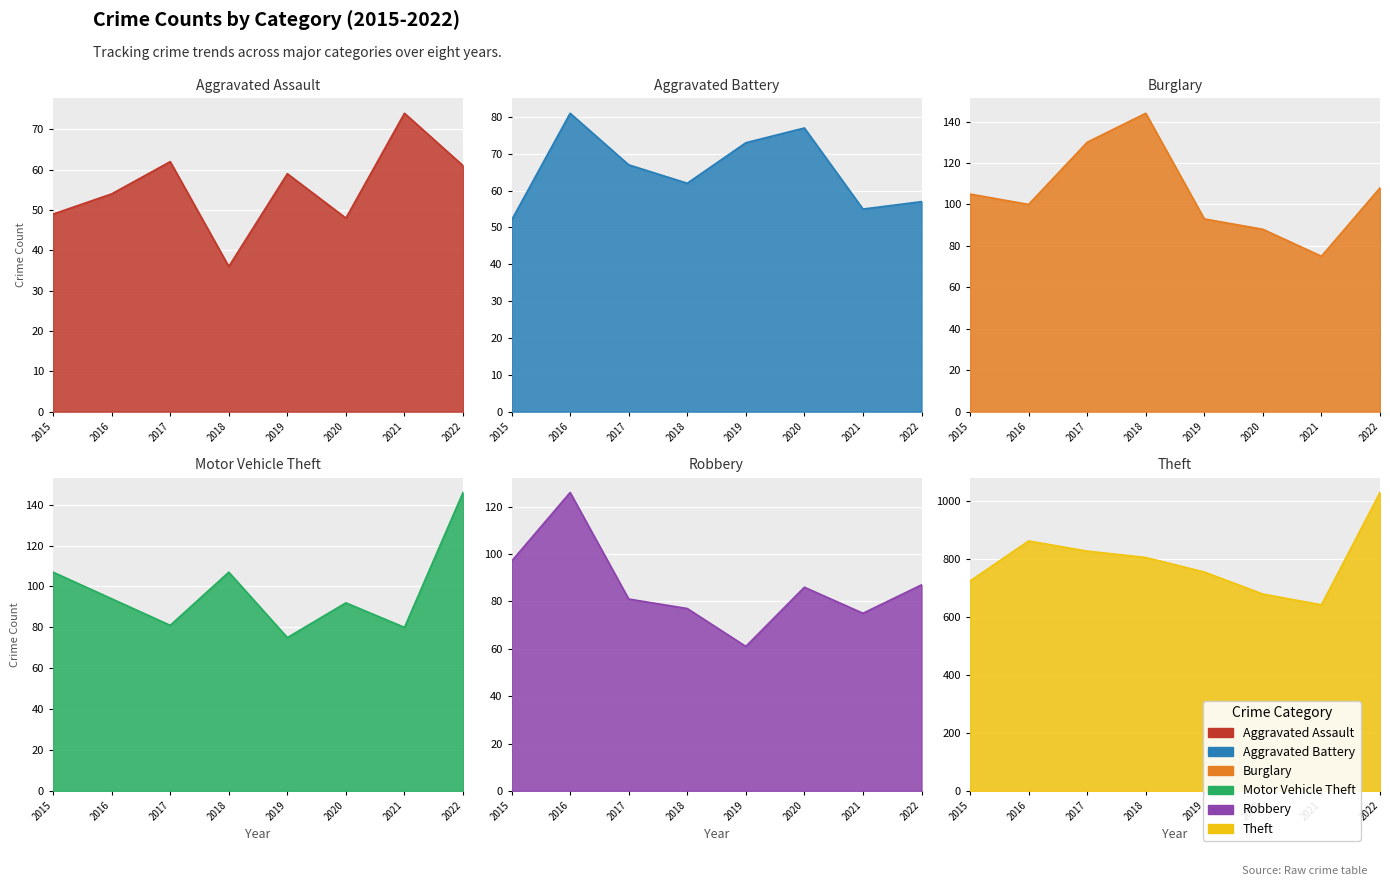

Which series has the widest spread of values?

Theft